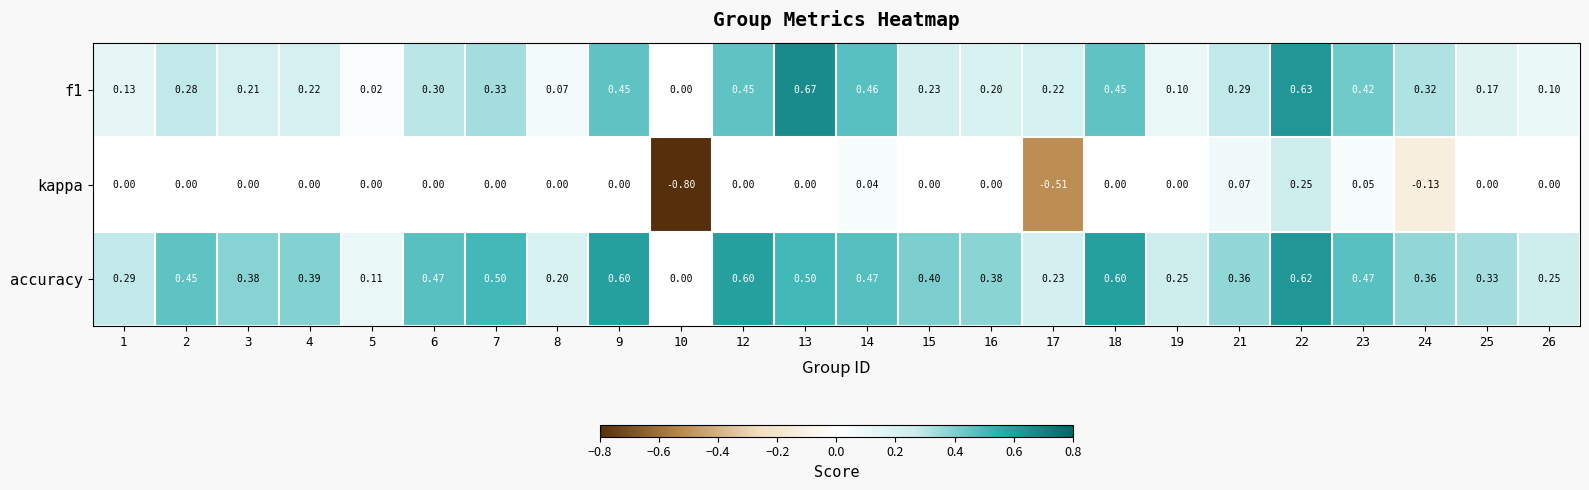

Count the number of data series in this chart.

3